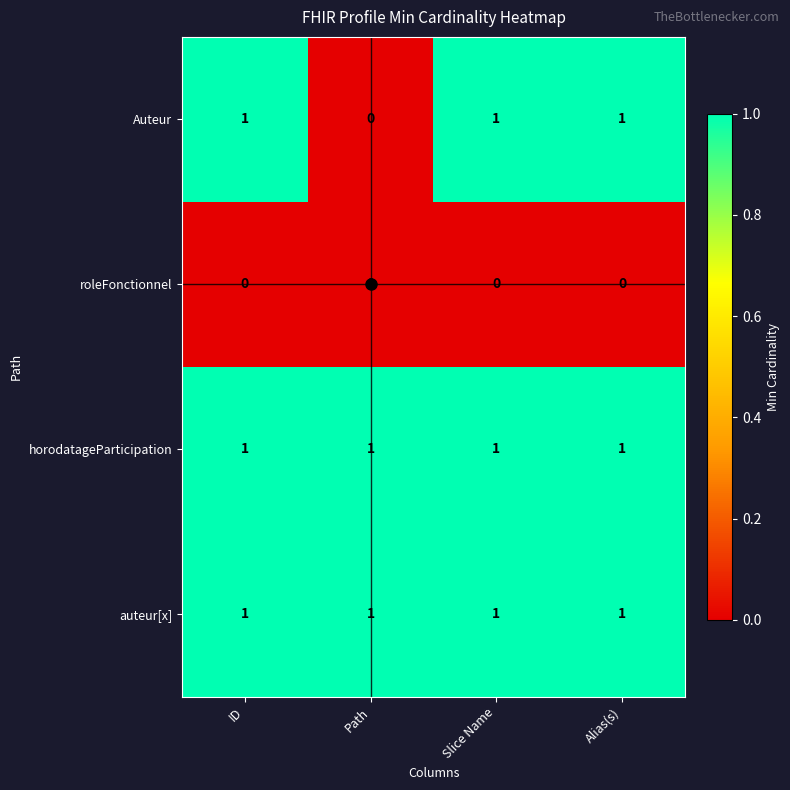

Which series changed the most between ID and Path?

Auteur